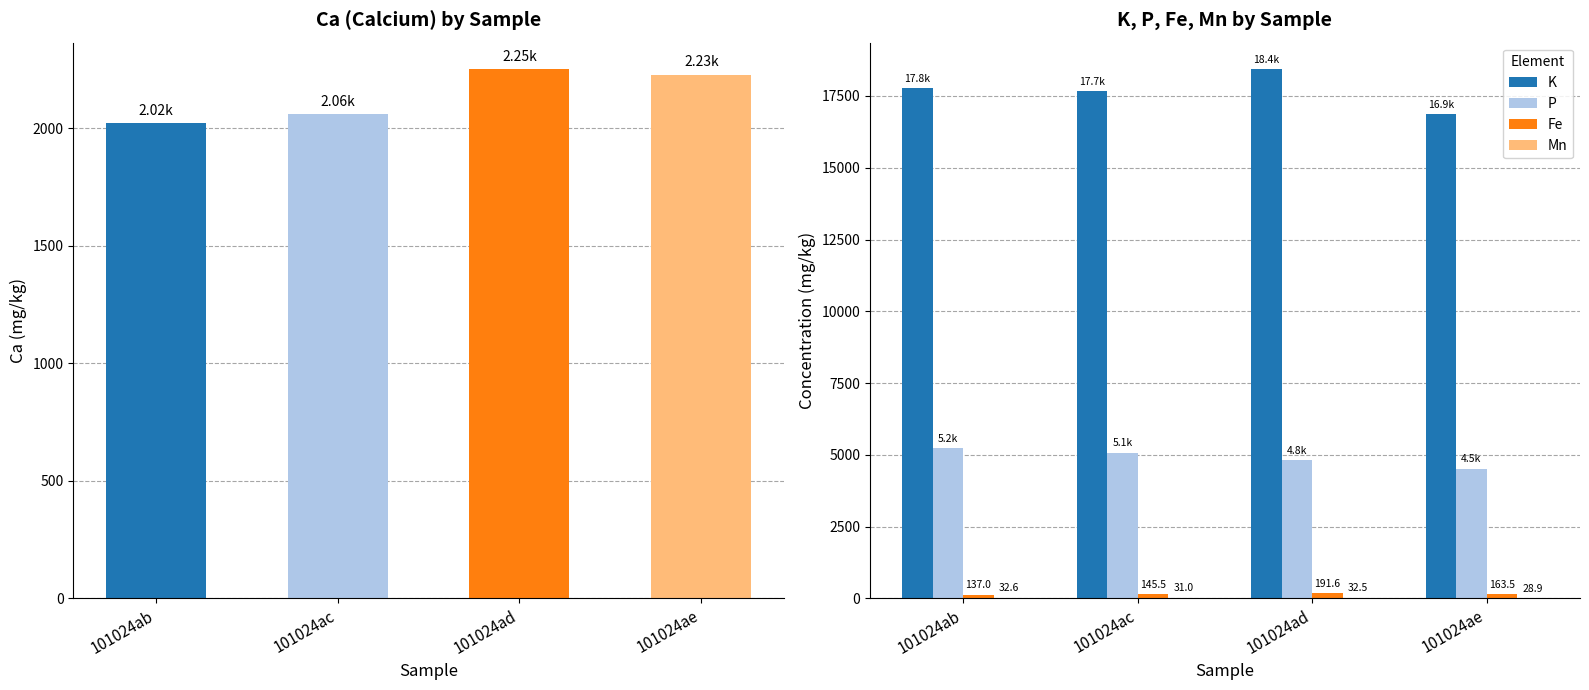

Where is P nearest to the value 4888?

101024ad